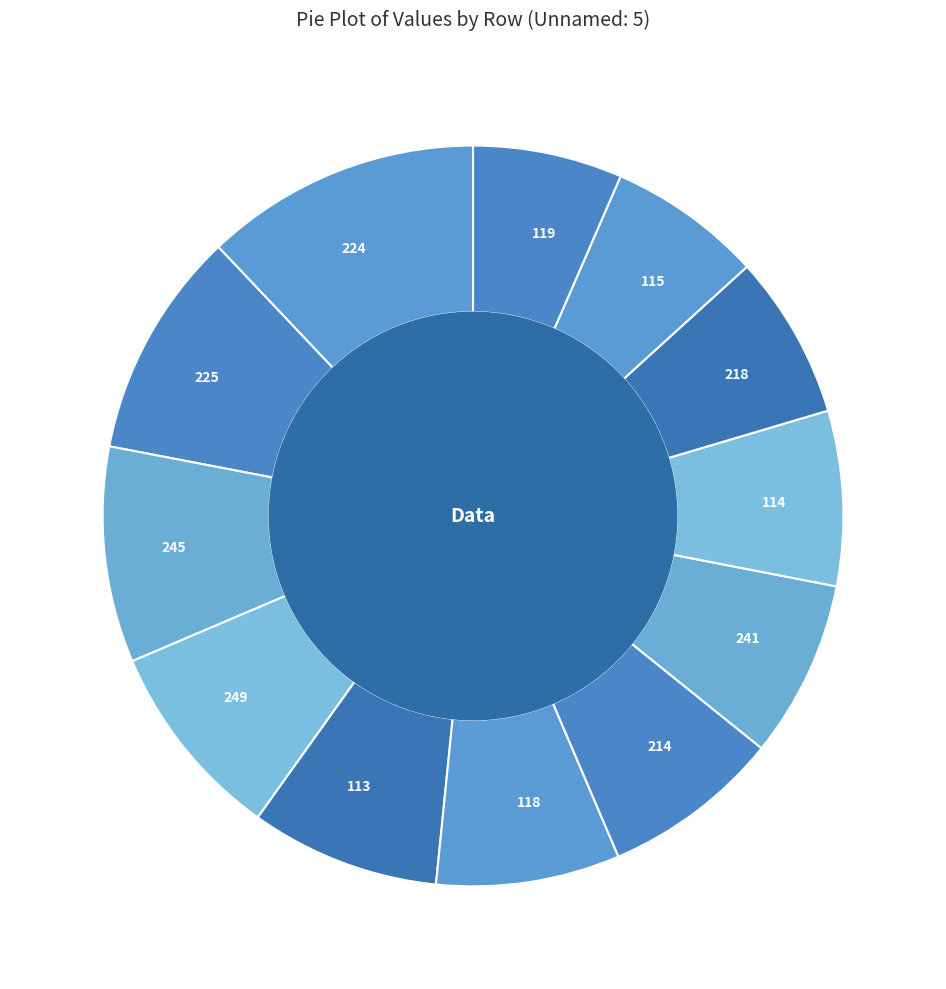

Does 218 represent more than half of the total?

No